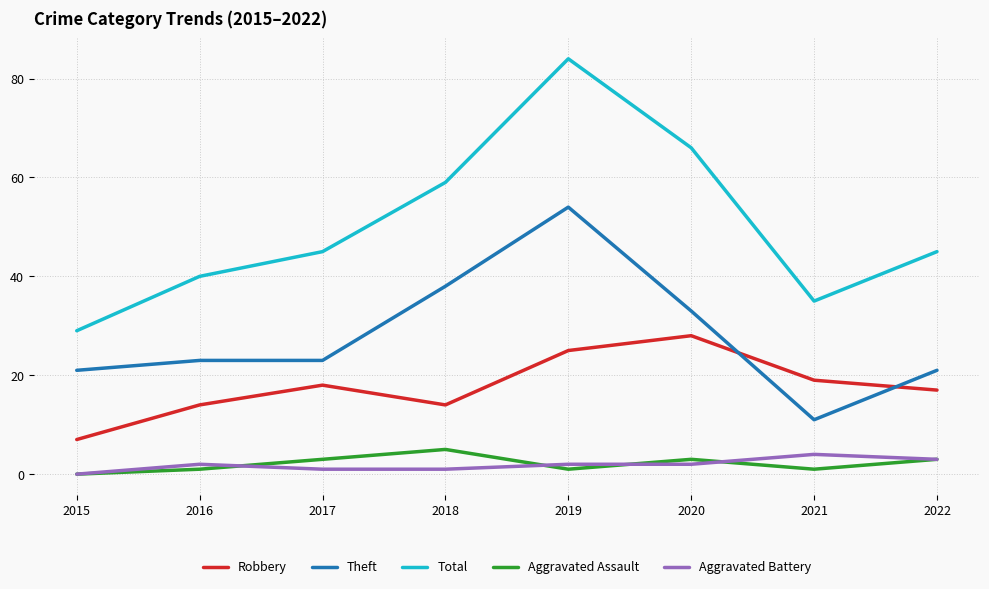

Is the value of Robbery at 2017 greater than the value of Theft at 2018?

No